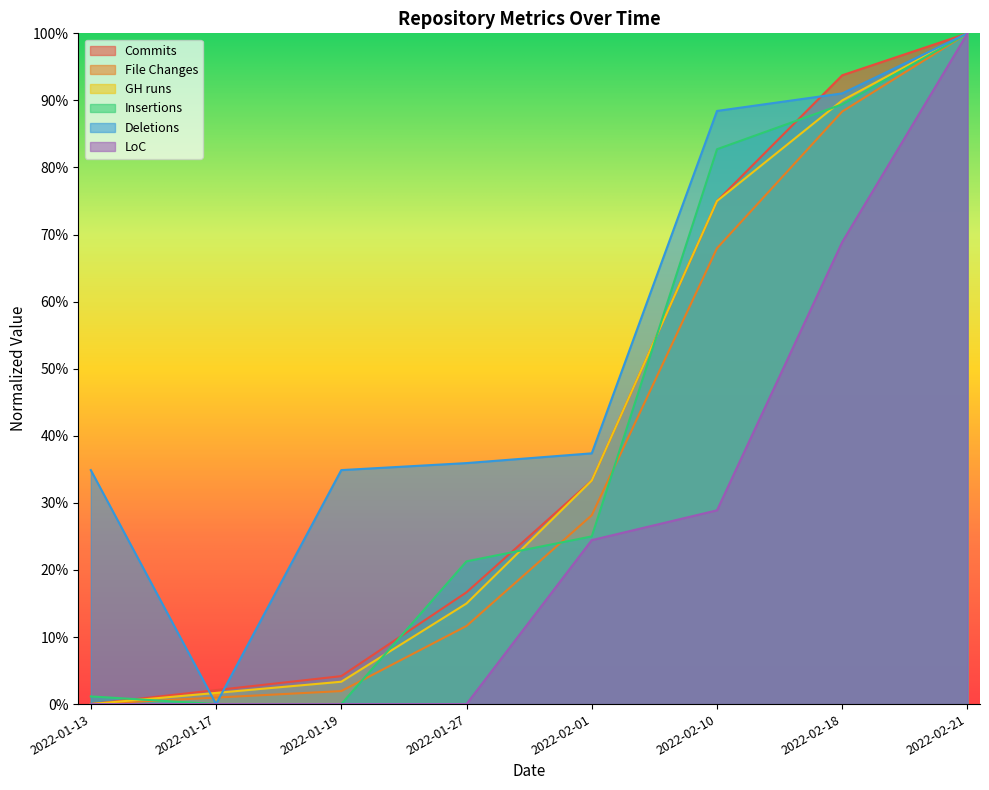

Does the chart display data point markers on the line(s)?

No